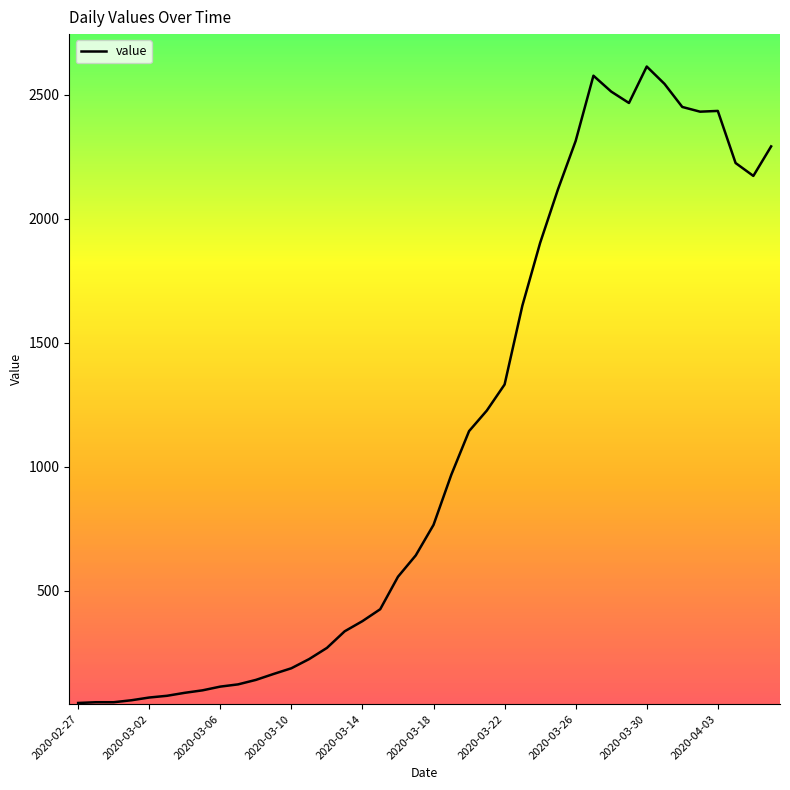

Does the chart have visible grid lines?

No